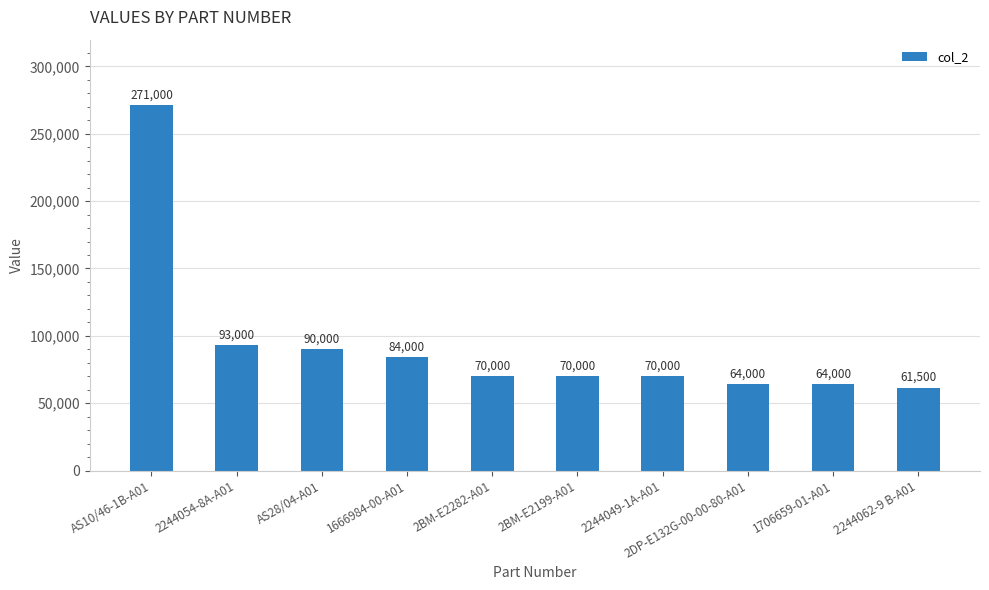

Does the chart contain stacked bars?

No